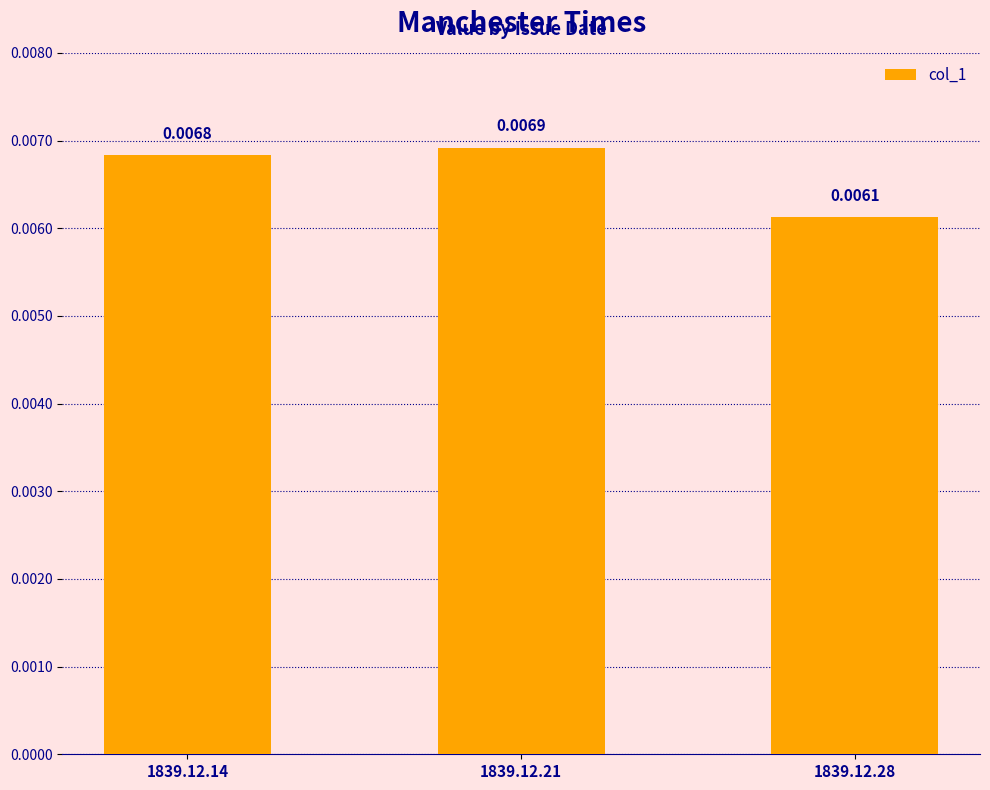

Rank the categories by value from lowest to highest.

1839.12.28, 1839.12.14, 1839.12.21